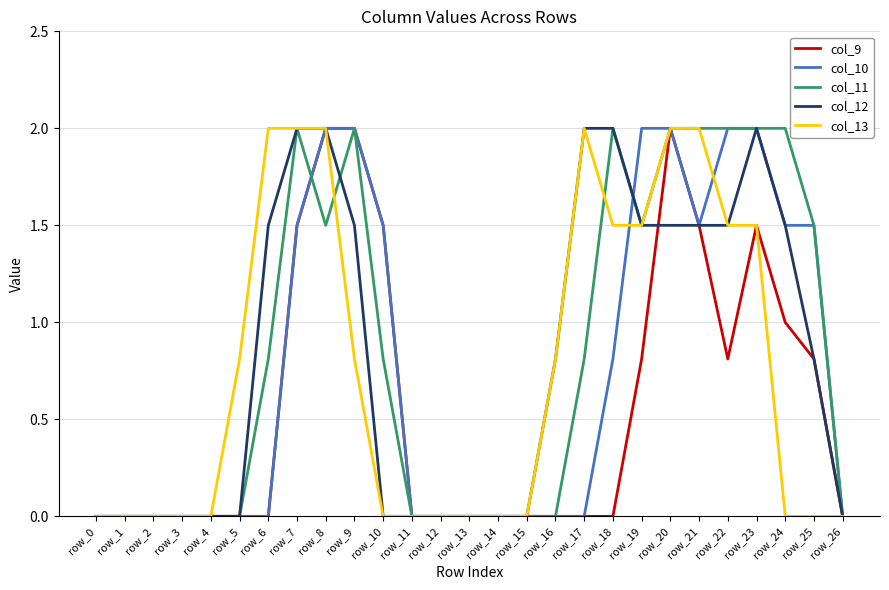

The col_9 series shows 0.0 at row_17. True or false?

True